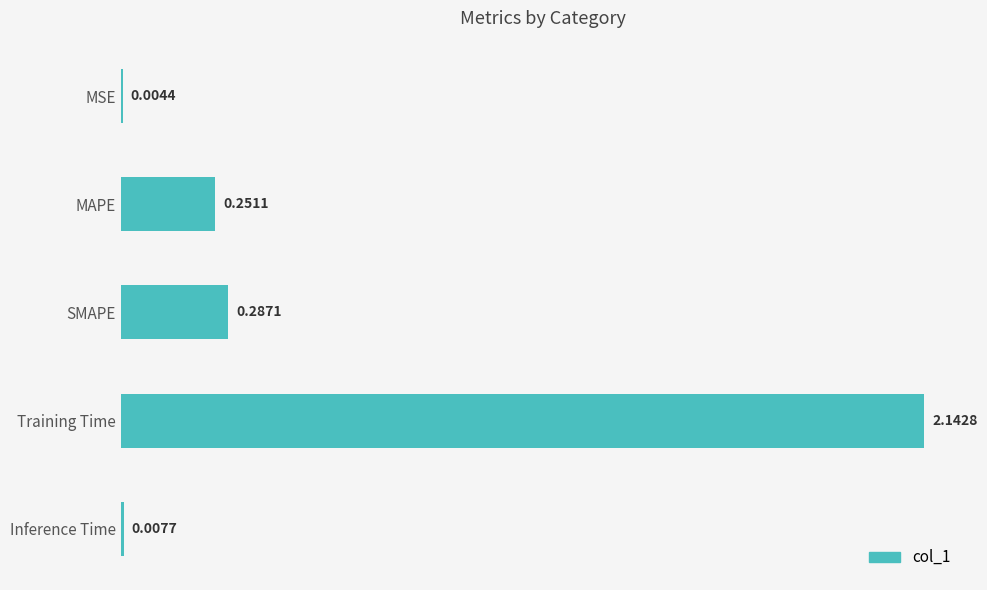

What is the sum of all values?

2.7